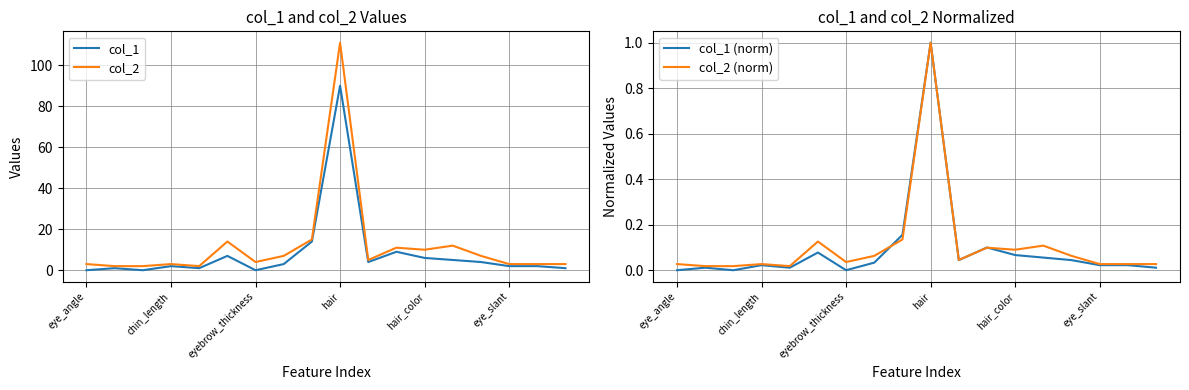

True or false: col_2 (norm) has a value of 1.0 at hair.

True